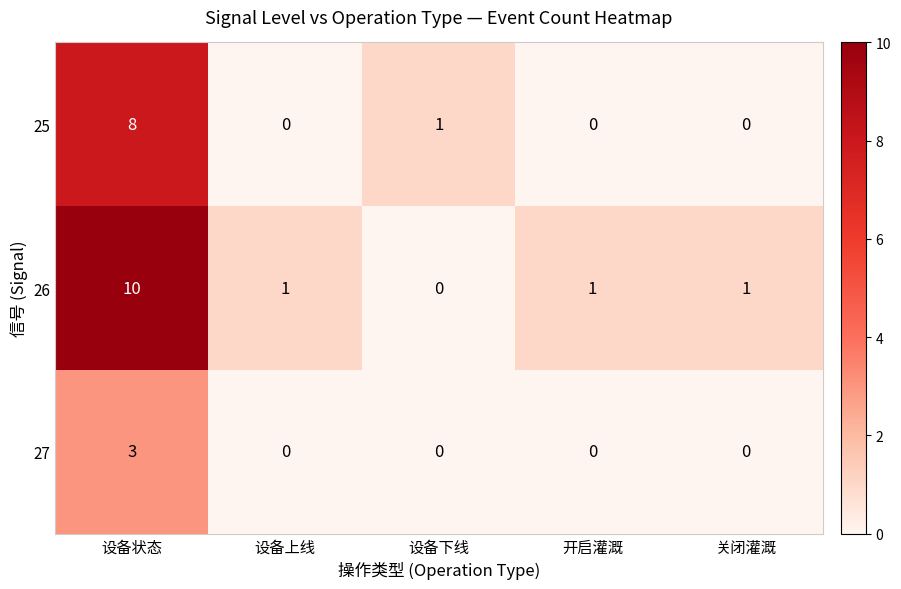

Count the number of data series in this chart.

3